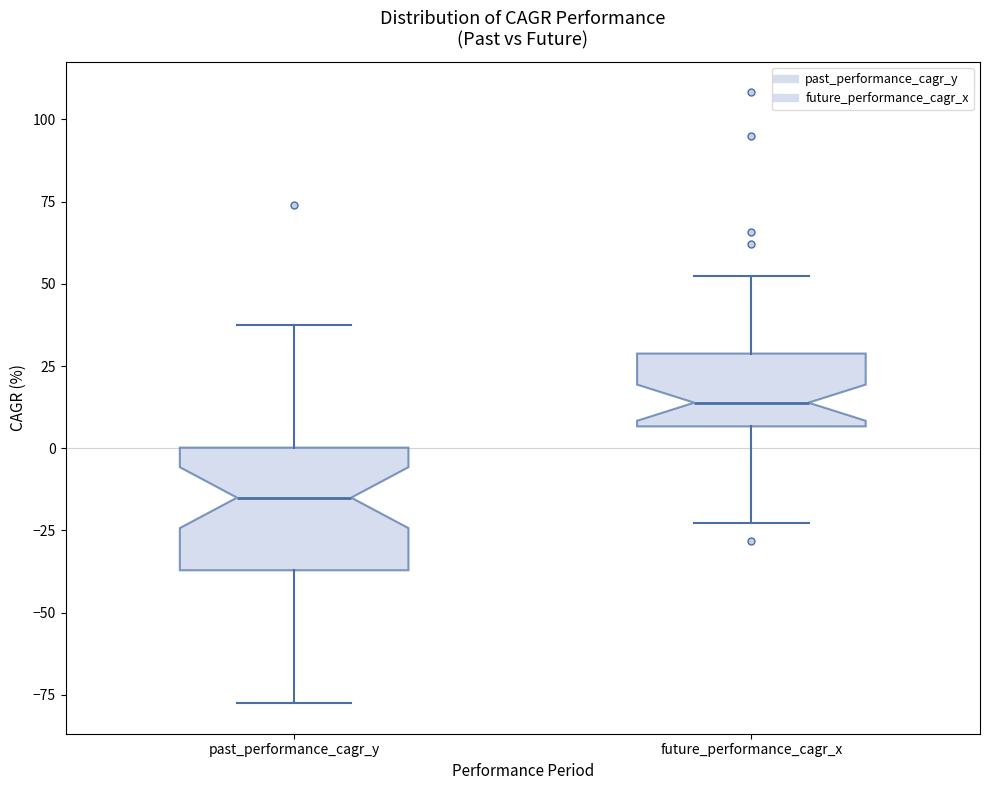

Which box has the highest median line?

future_performance_cagr_x